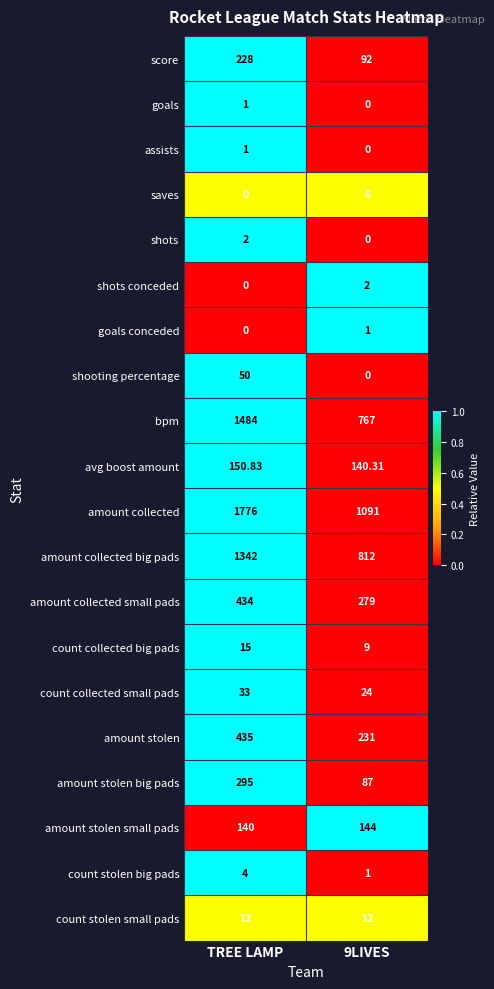

Which series has the largest total across all categories?

amount collected